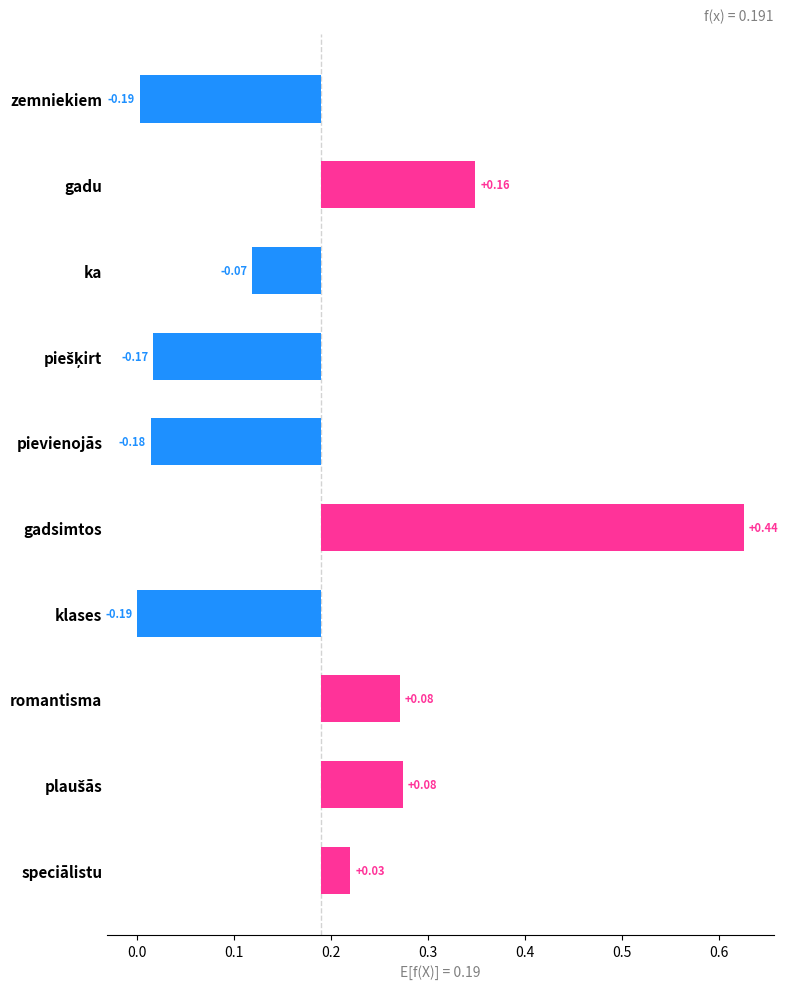

Count the number of categories in the chart.

10